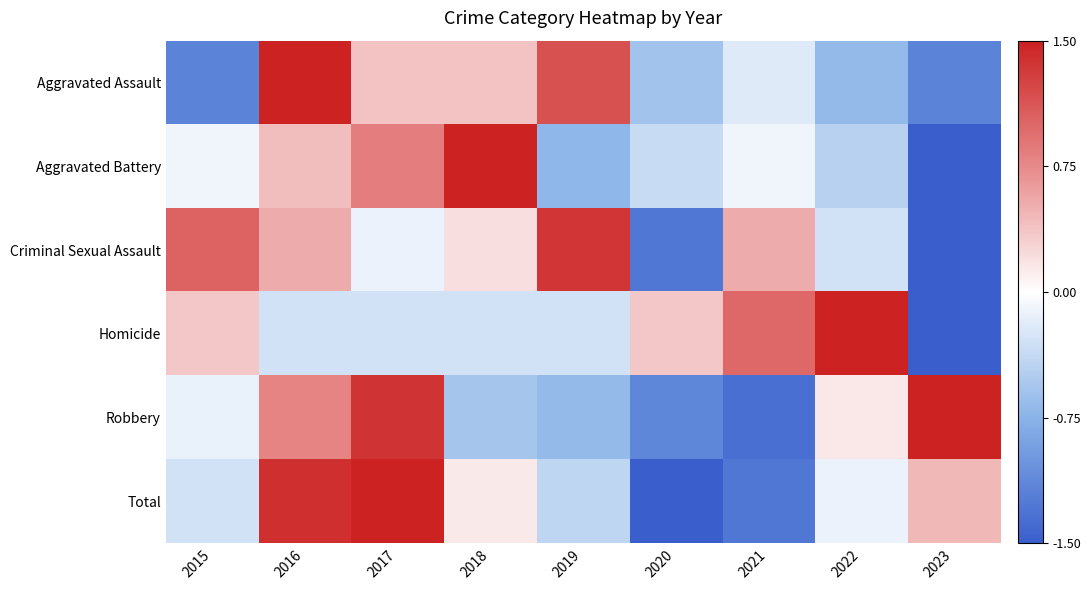

Rank the series by their maximum value, from lowest to highest.

Criminal Sexual Assault, Robbery, Total, Homicide, Aggravated Assault, Aggravated Battery